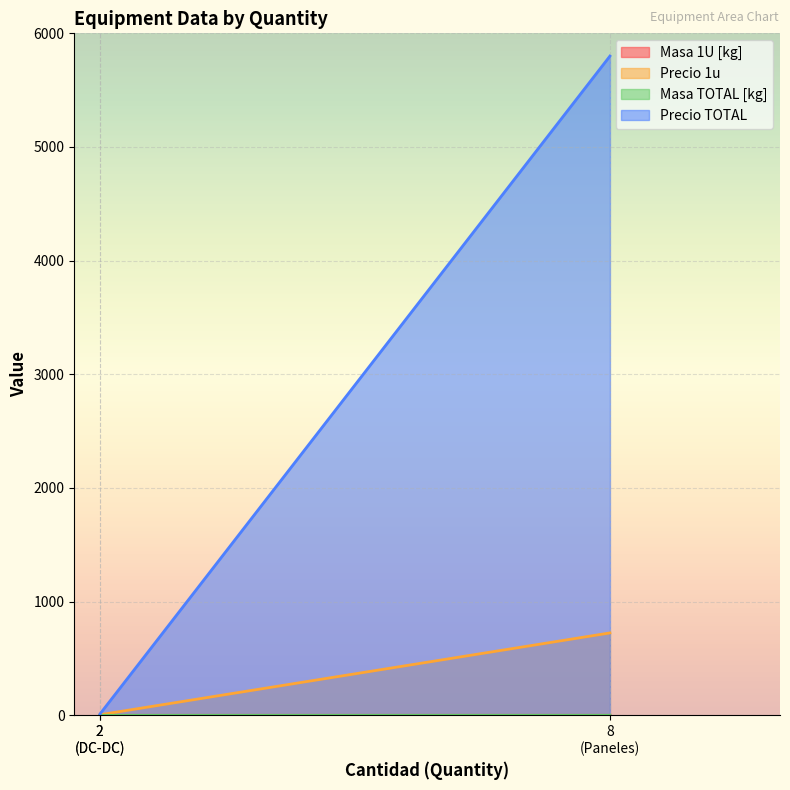

Is the value of Masa TOTAL [kg] at Paneles greater than the value of Masa 1U [kg] at Paneles?

Yes